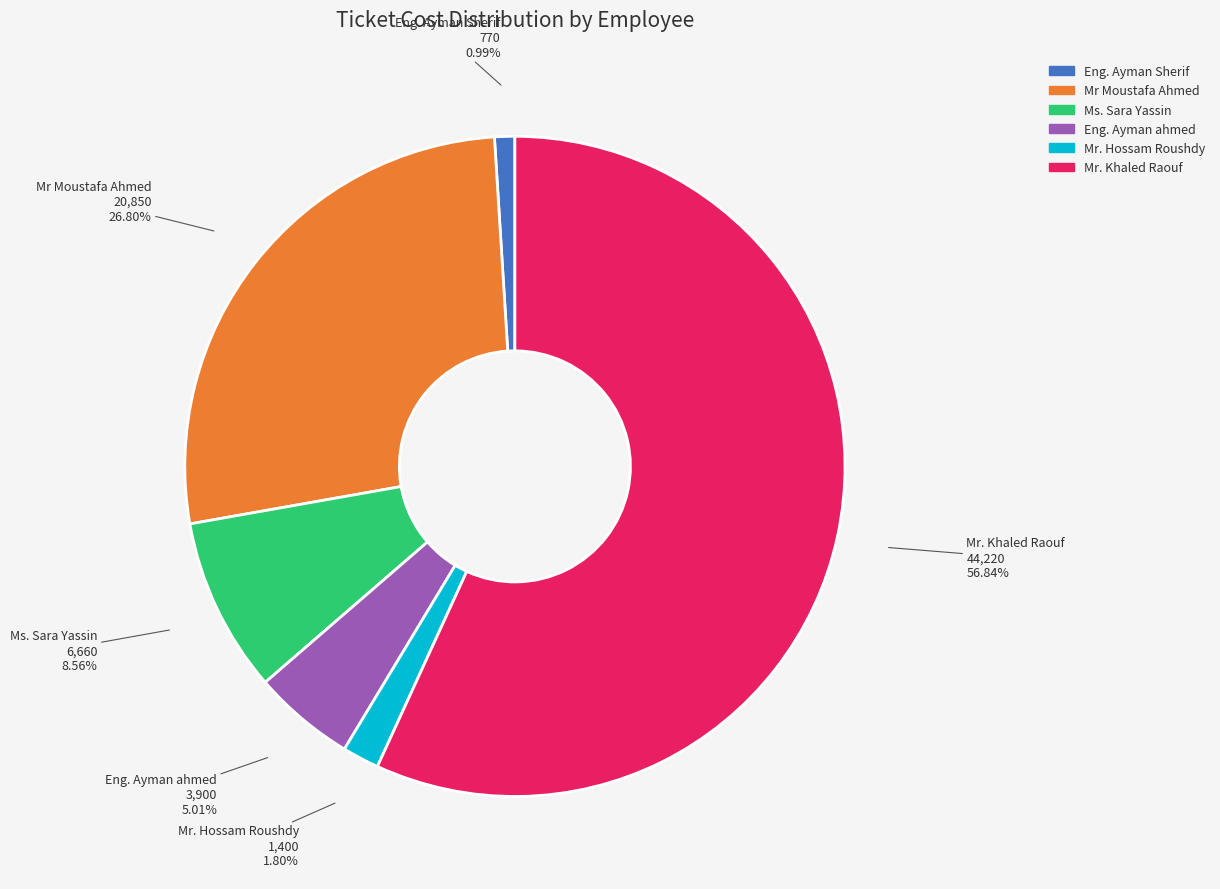

To the nearest percent, what portion does Eng. Ayman Sherif represent?

1%